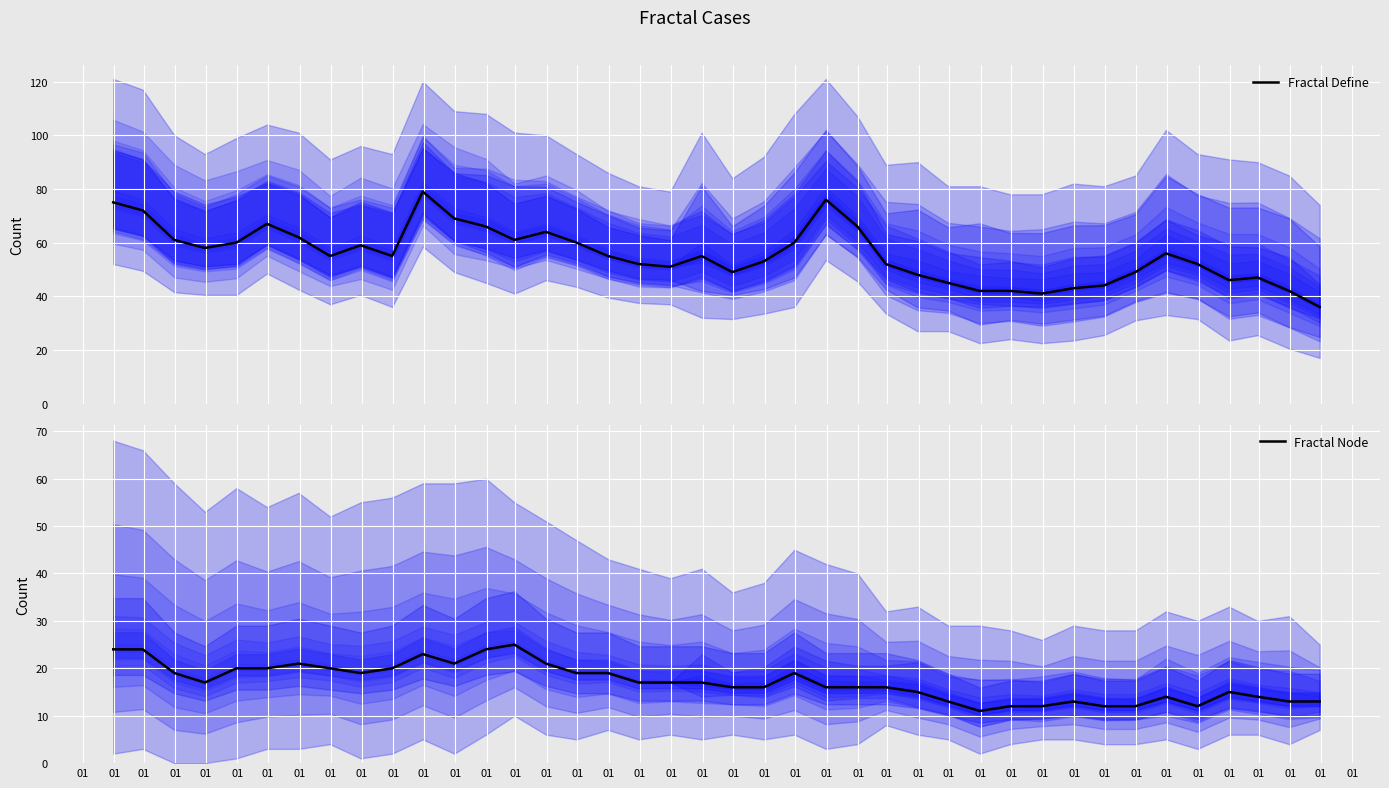

What is the maximum value for Fractal Define?

79